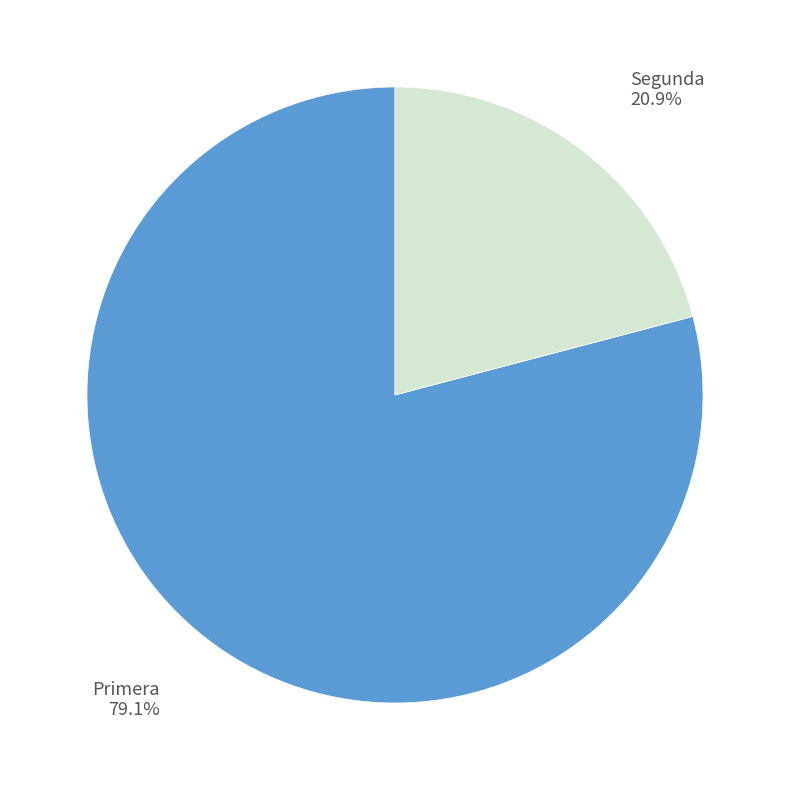

To the nearest percent, what is the average slice percentage?

50%